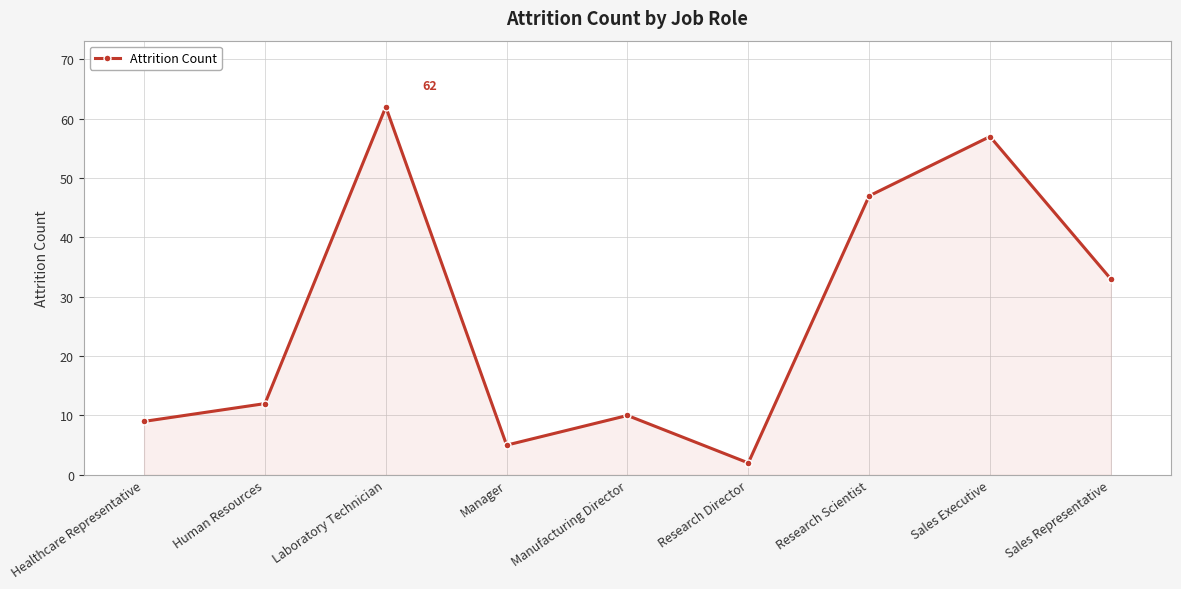

What is the difference between the second highest and second lowest values?

52